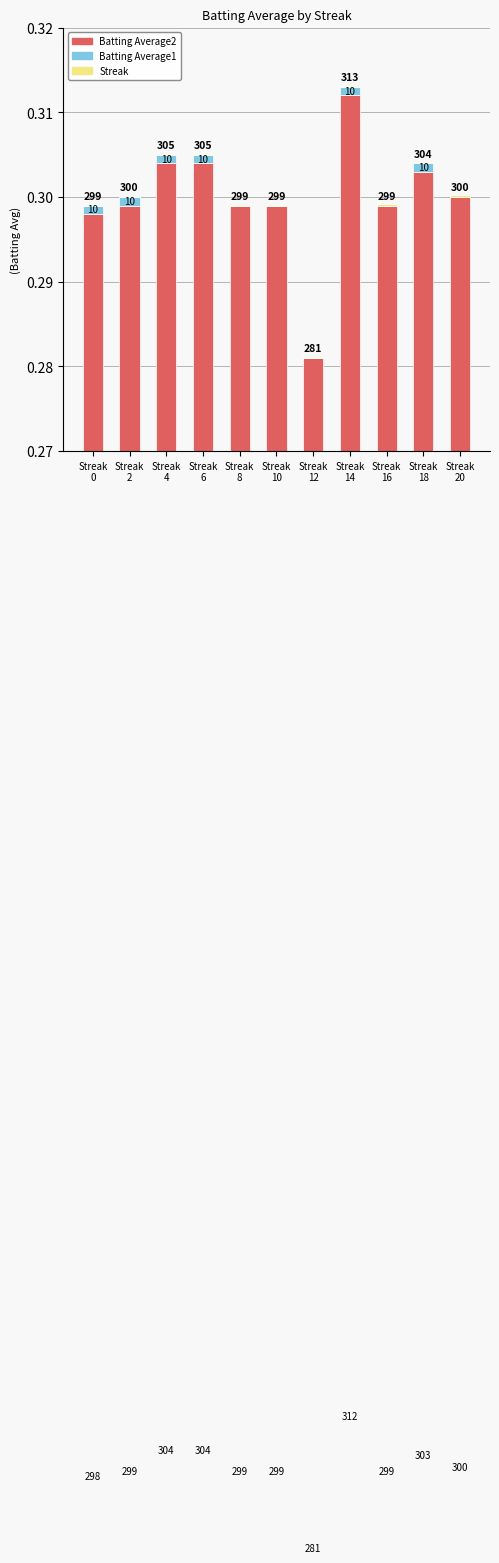

List the series in order of their peak value, lowest first.

Streak, Batting Average1, Batting Average2